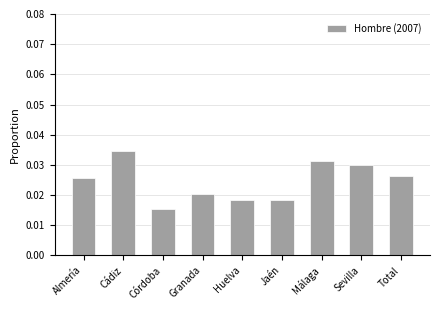

Which label corresponds to the smallest value in the chart?

Córdoba